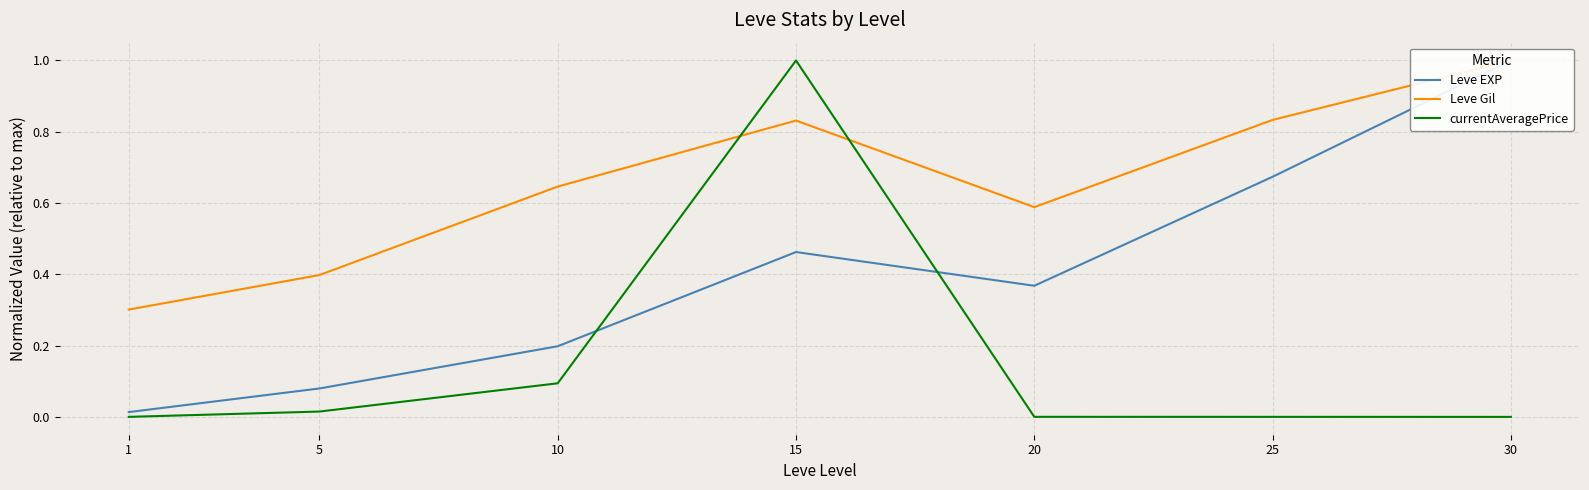

At which category is the sum across all series the highest?

15